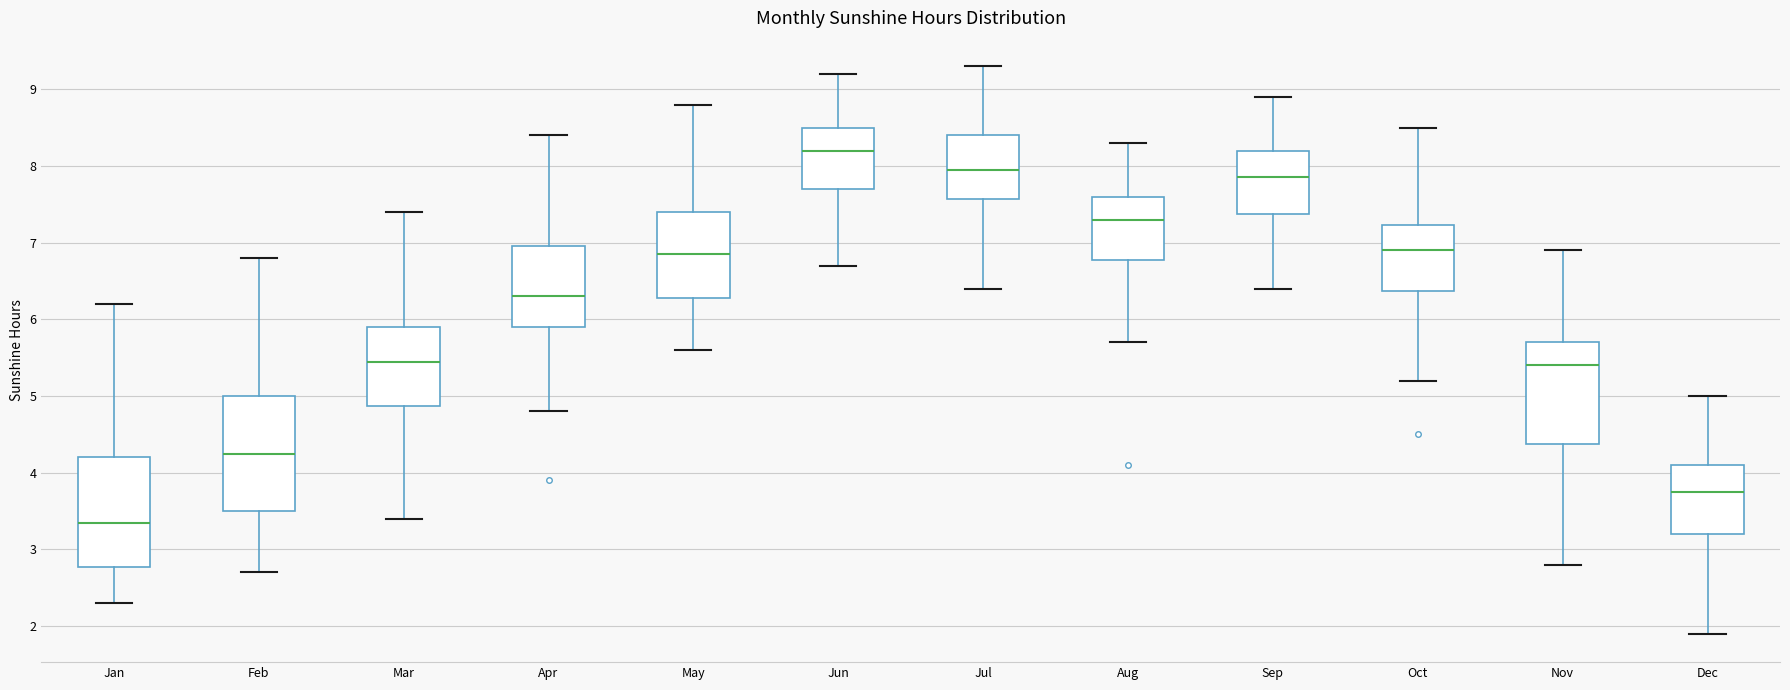

Reading left to right, transcribe this box plot: for each box, give where its median line is, the range the box spans, and where its two whiskers end, as read against the y-axis. The values are not printed on the chart, so give them approximately, as read against the axis.

Jan: median 3.4, box 2.8 to 4.2, whiskers 2.3 to 6.2
Feb: median 4.3, box 3.5 to 5.0, whiskers 2.7 to 6.8
Mar: median 5.5, box 4.9 to 5.9, whiskers 3.4 to 7.4
Apr: median 6.3, box 5.9 to 7.0, whiskers 4.8 to 8.4
May: median 6.9, box 6.3 to 7.4, whiskers 5.6 to 8.8
Jun: median 8.2, box 7.7 to 8.5, whiskers 6.7 to 9.2
Jul: median 8.0, box 7.6 to 8.4, whiskers 6.4 to 9.3
Aug: median 7.3, box 6.8 to 7.6, whiskers 5.7 to 8.3
Sep: median 7.9, box 7.4 to 8.2, whiskers 6.4 to 8.9
Oct: median 6.9, box 6.4 to 7.2, whiskers 5.2 to 8.5
Nov: median 5.4, box 4.4 to 5.7, whiskers 2.8 to 6.9
Dec: median 3.8, box 3.2 to 4.1, whiskers 1.9 to 5.0